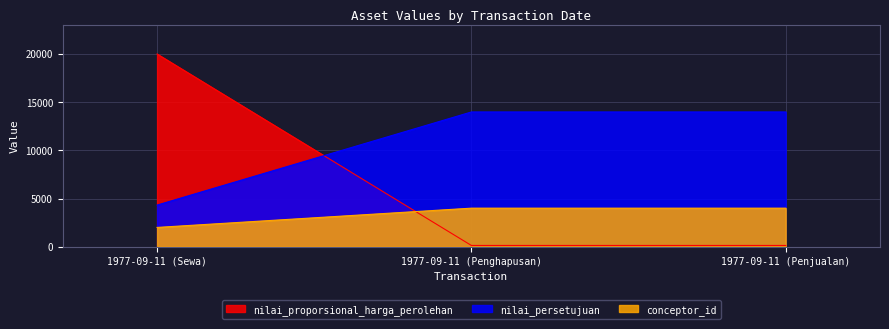

Where is nilai_persetujuan nearest to the value 9151?

1977-09-11 (Sewa)